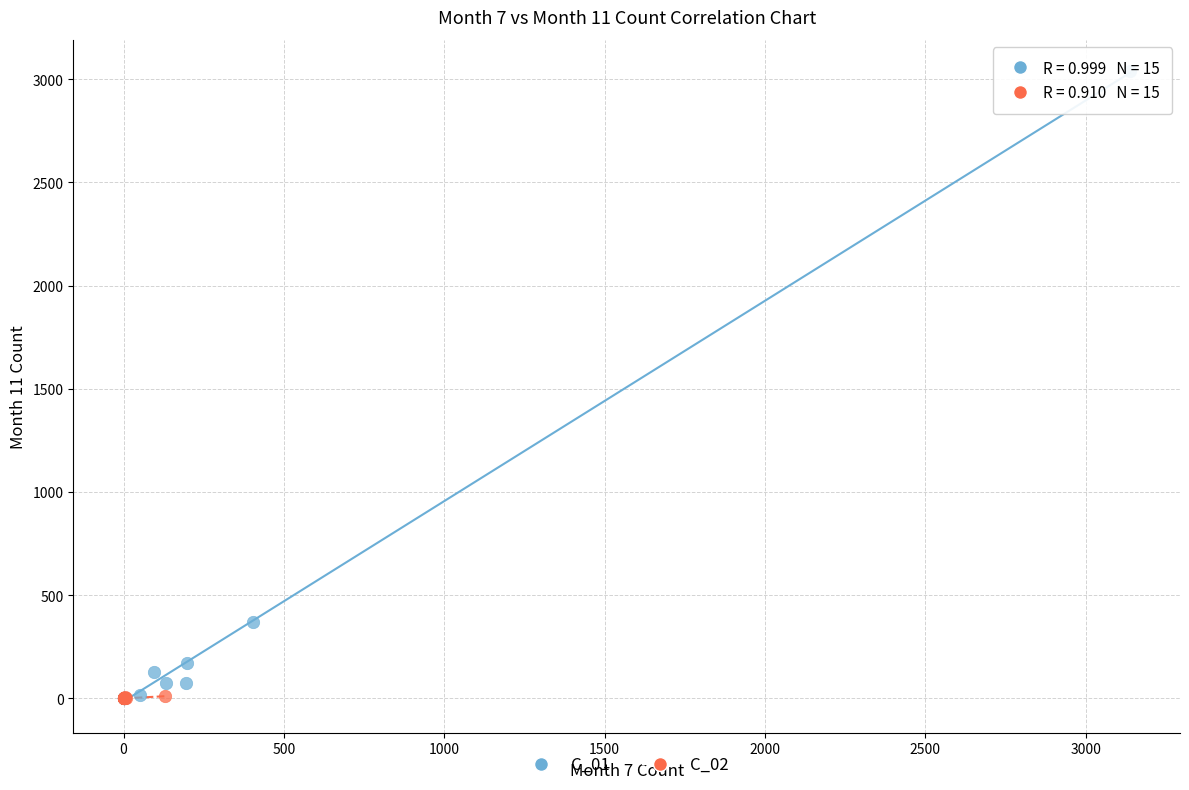

Which series has the widest spread of Y values?

C_01